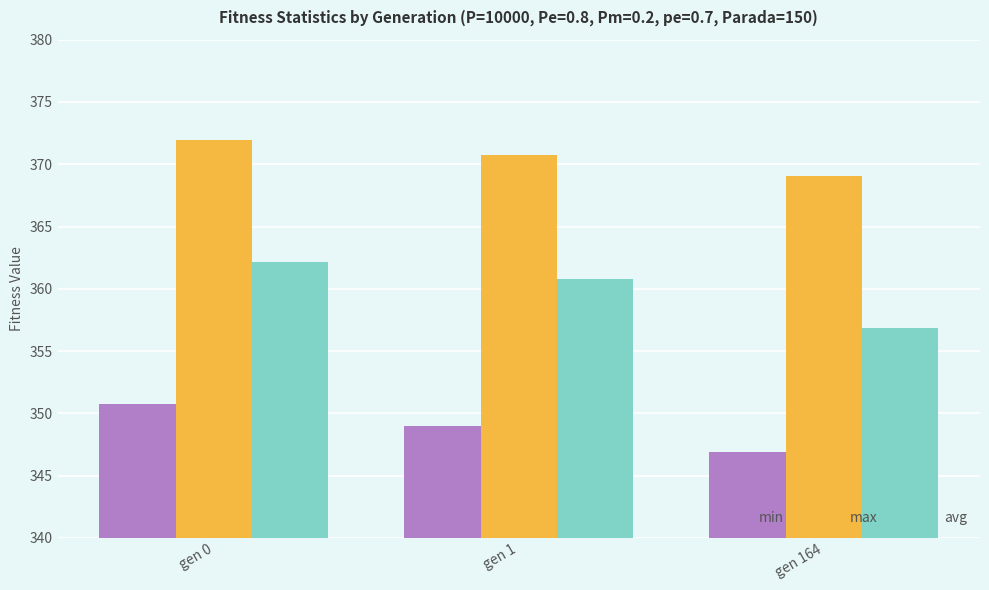

What is the approximate value of avg at gen 0?

362.1